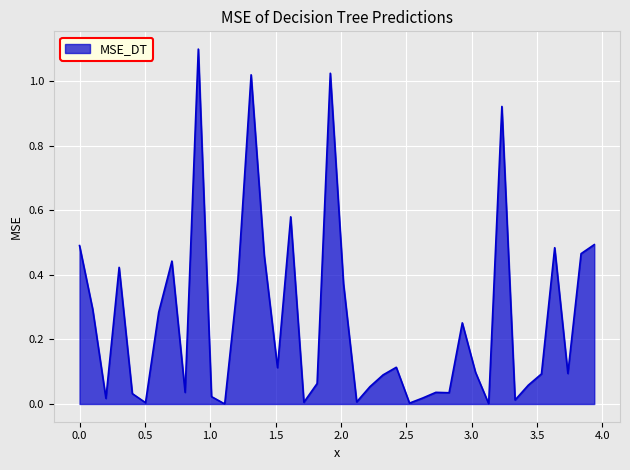

How many lines are shown in the chart?

1